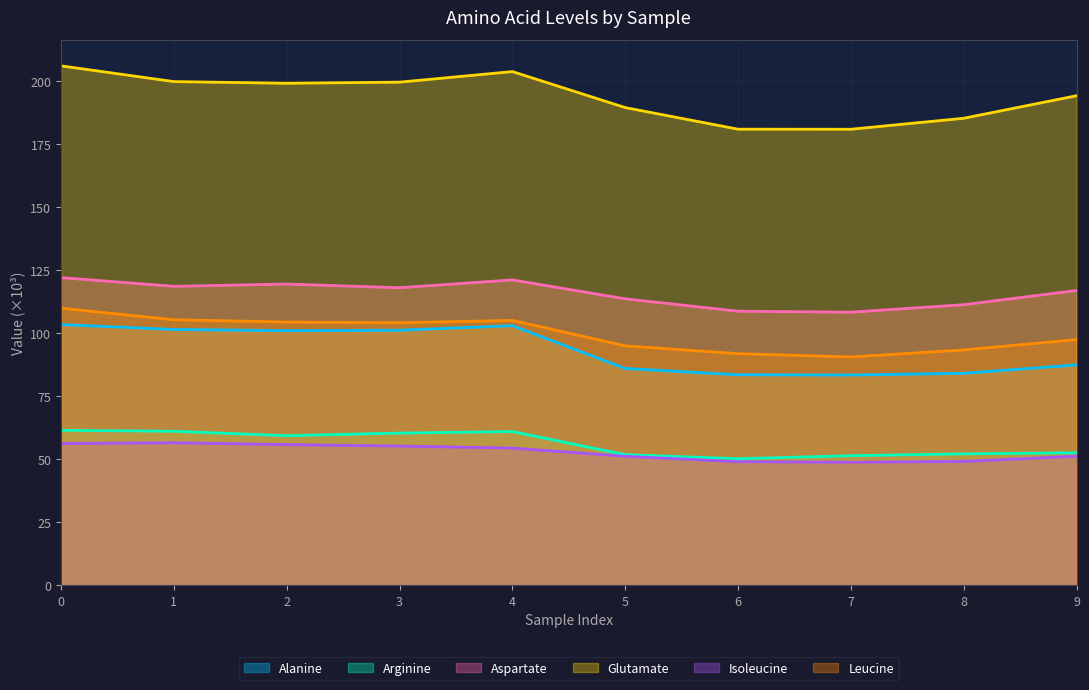

The Arginine series shows 75.0 at 5. True or false?

False